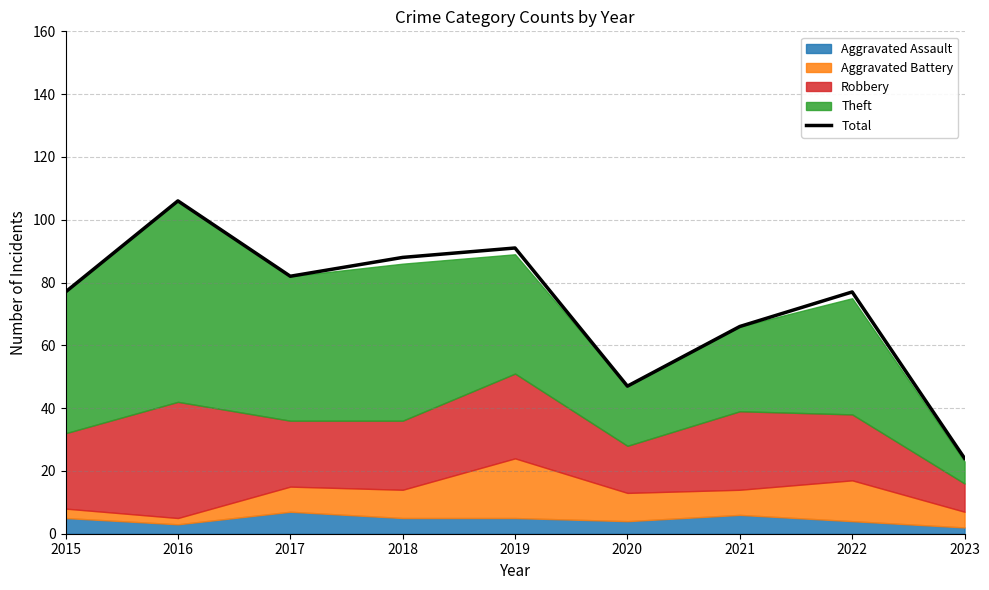

Is it true that the value at 2022 is 42?

False